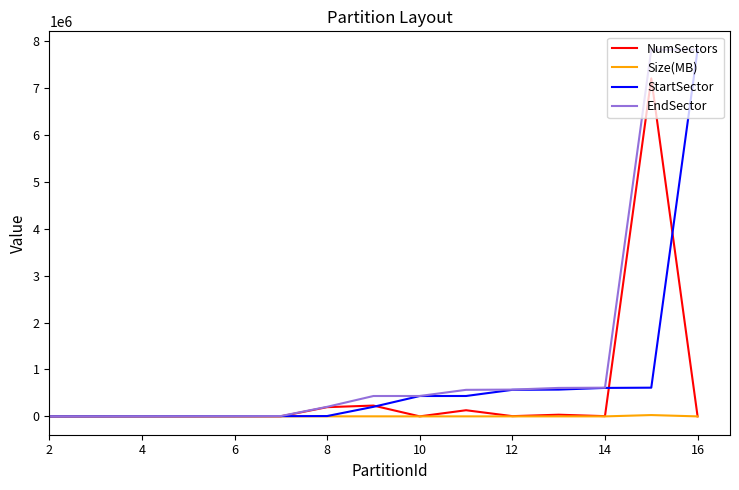

List the series in order of their overall mean, lowest first.

Size(MB), NumSectors, StartSector, EndSector